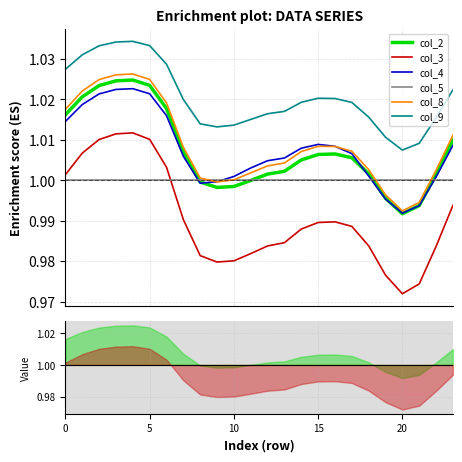

True or false: col_2 and col_8 cross at least once.

False